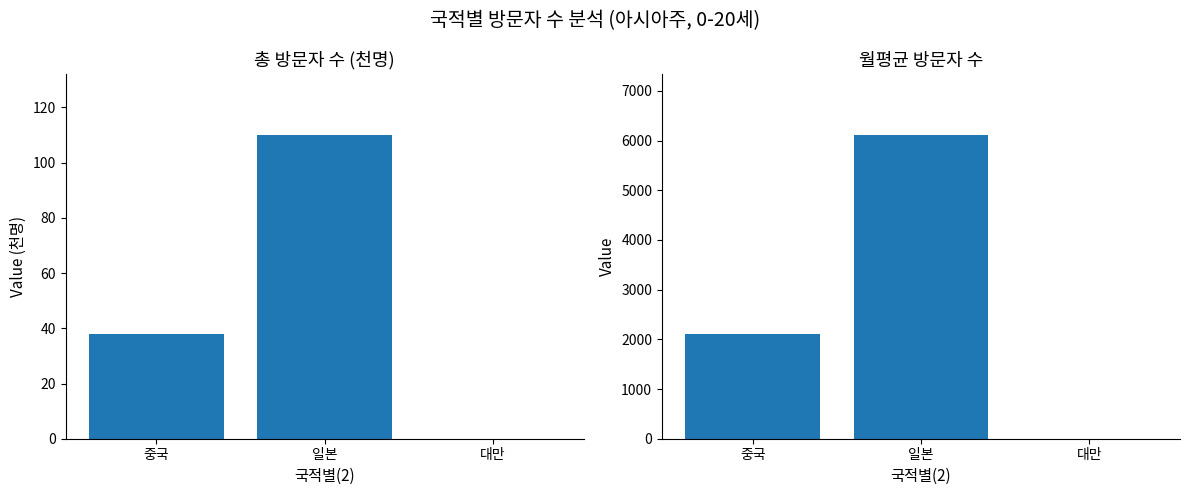

Is the value of 월평균 방문자 at 대만 greater than the value of 총 방문자 (천명) at 일본?

No